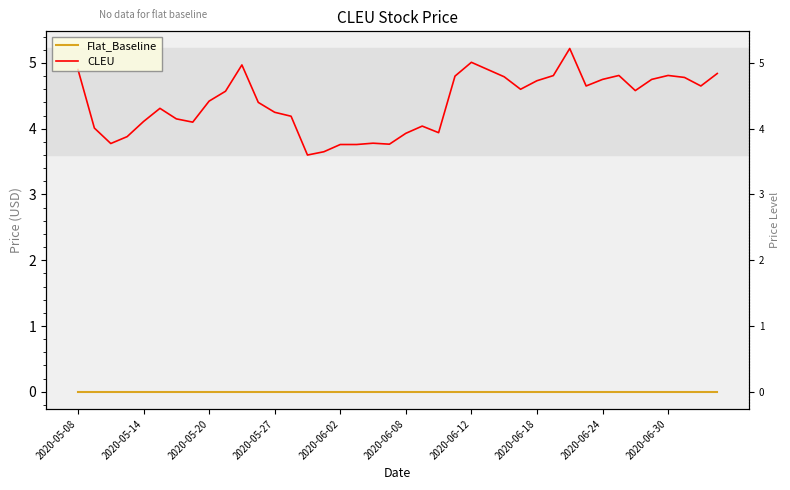

Between 18 and 20, which is larger?

18